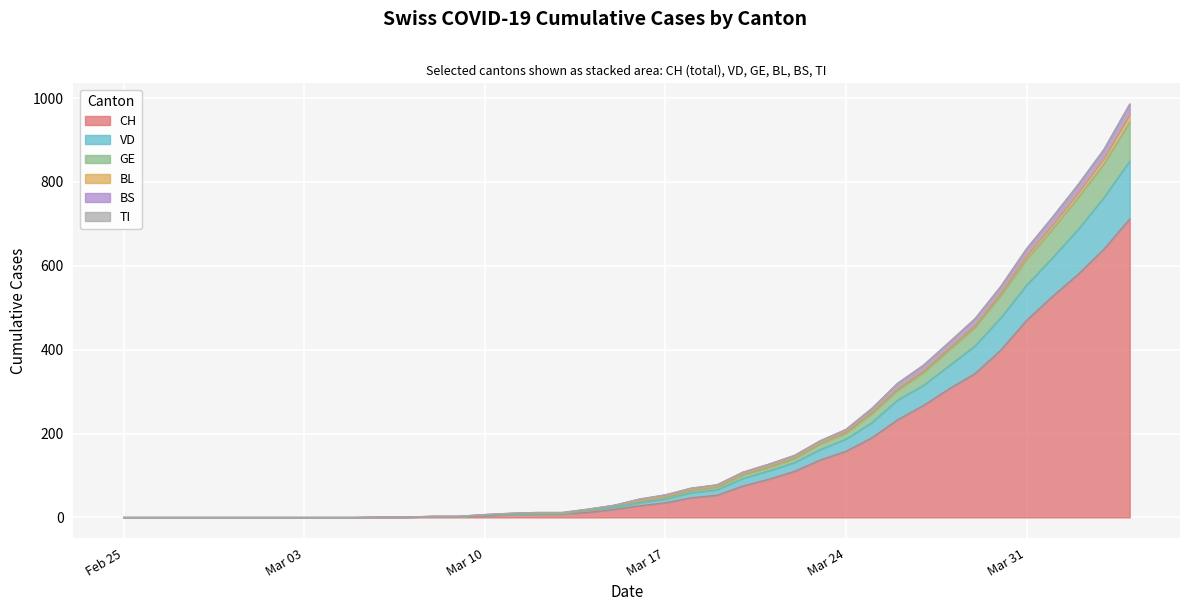

What is the maximum value for GE?

943